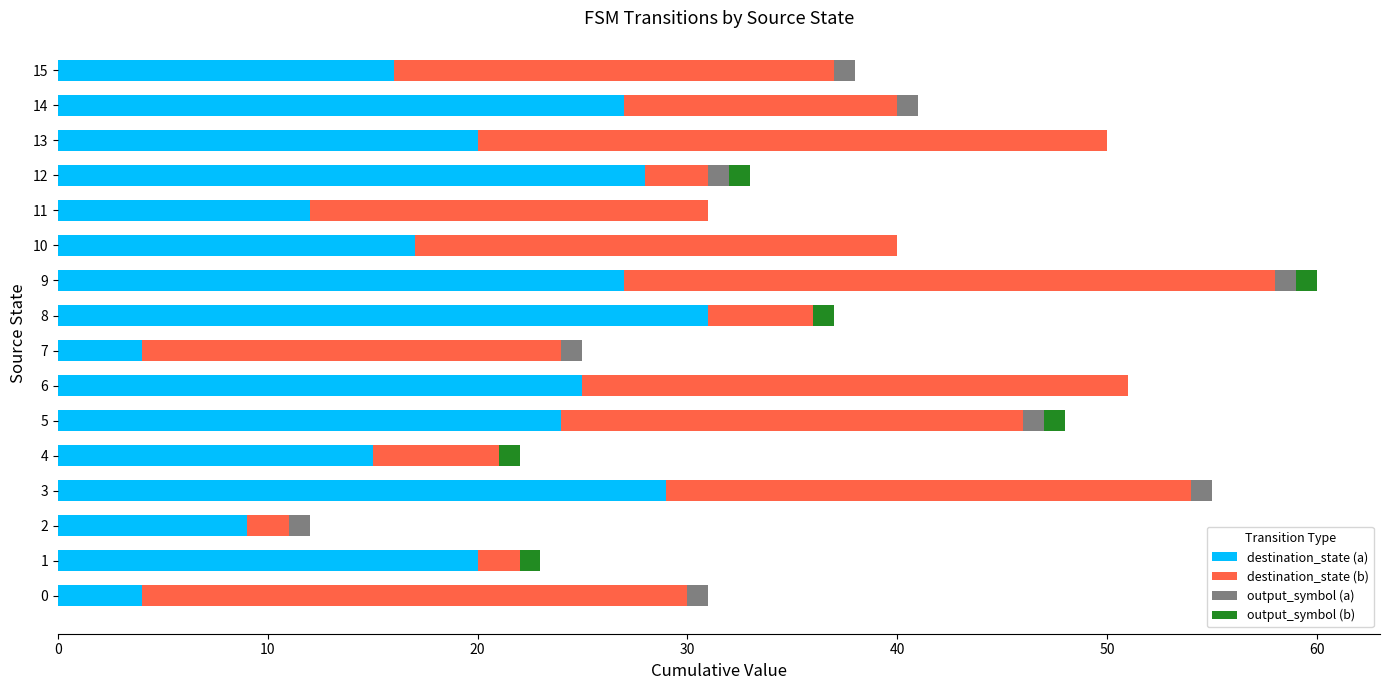

Which category has the highest value in the destination_state (a) series?

8